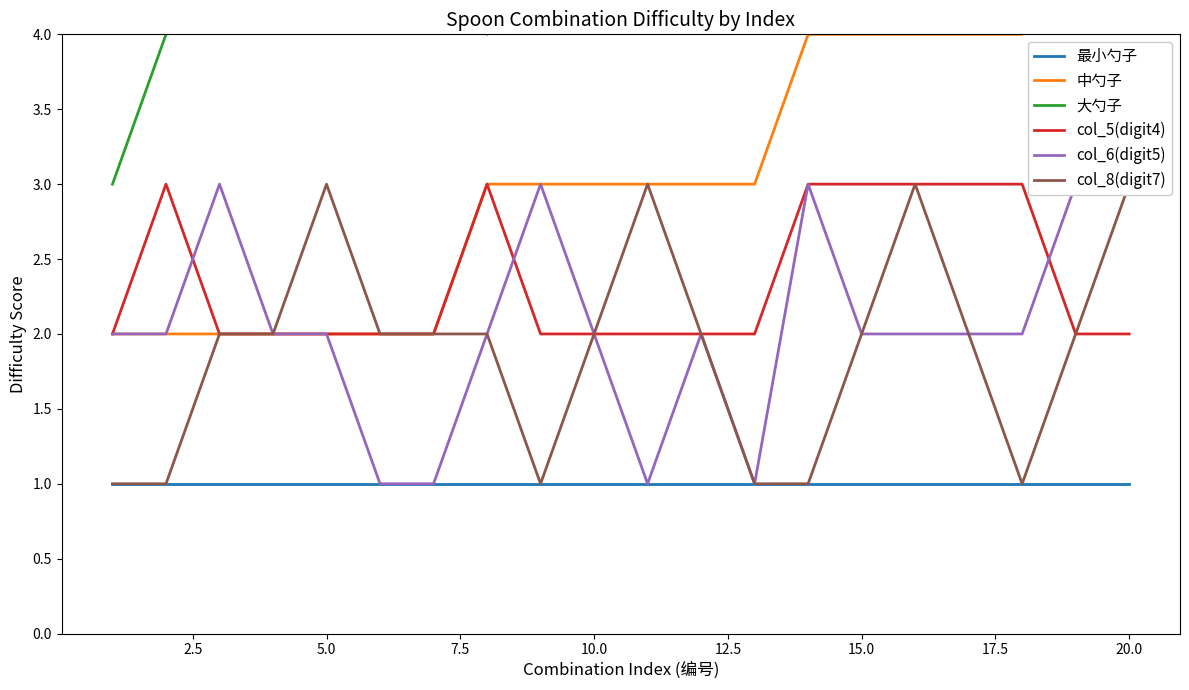

Reading left to right, list all the values displayed in this chart.

最小勺子: 1	1	1	1	1	1	1	1	1	1	1	1	1	1	1	1	1	1	1	1
中勺子: 2	2	2	2	2	2	2	3	3	3	3	3	3	4	4	4	4	4	5	5
大勺子: 3	4	5	6	7	8	9	4	5	6	7	8	9	5	6	7	8	9	6	7
col_5(digit4): 2	3	2	2	2	2	2	3	2	2	2	2	2	3	3	3	3	3	2	2
col_6(digit5): 2	2	3	2	2	1	1	2	3	2	1	2	1	3	2	2	2	2	3	3
col_8(digit7): 1	1	2	2	3	2	2	2	1	2	3	2	1	1	2	3	2	1	2	3